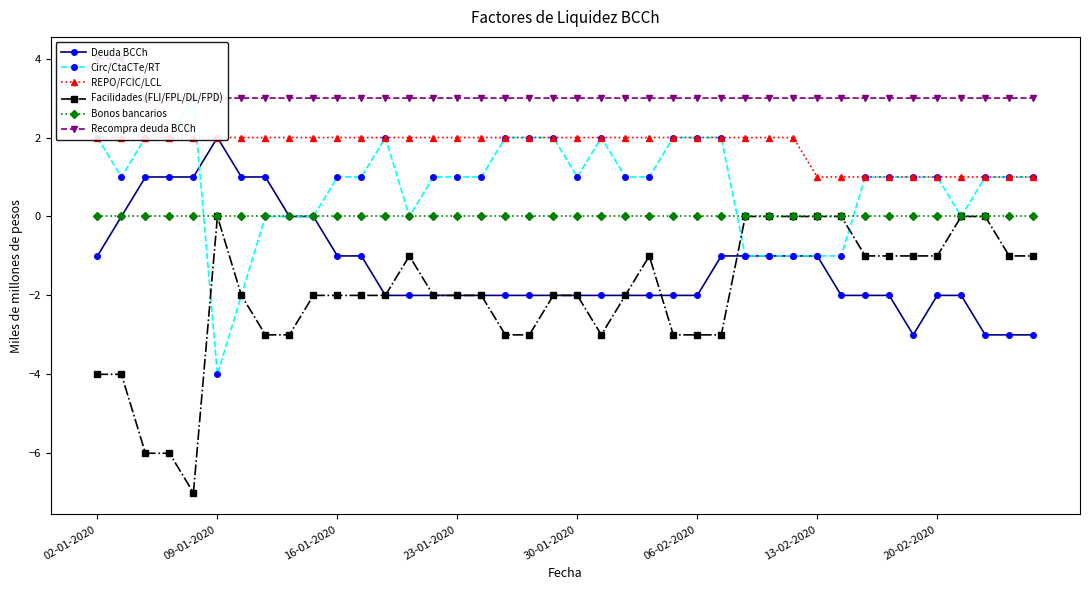

The value of Recompra deuda BCCh at 37 is 3. True or false?

True